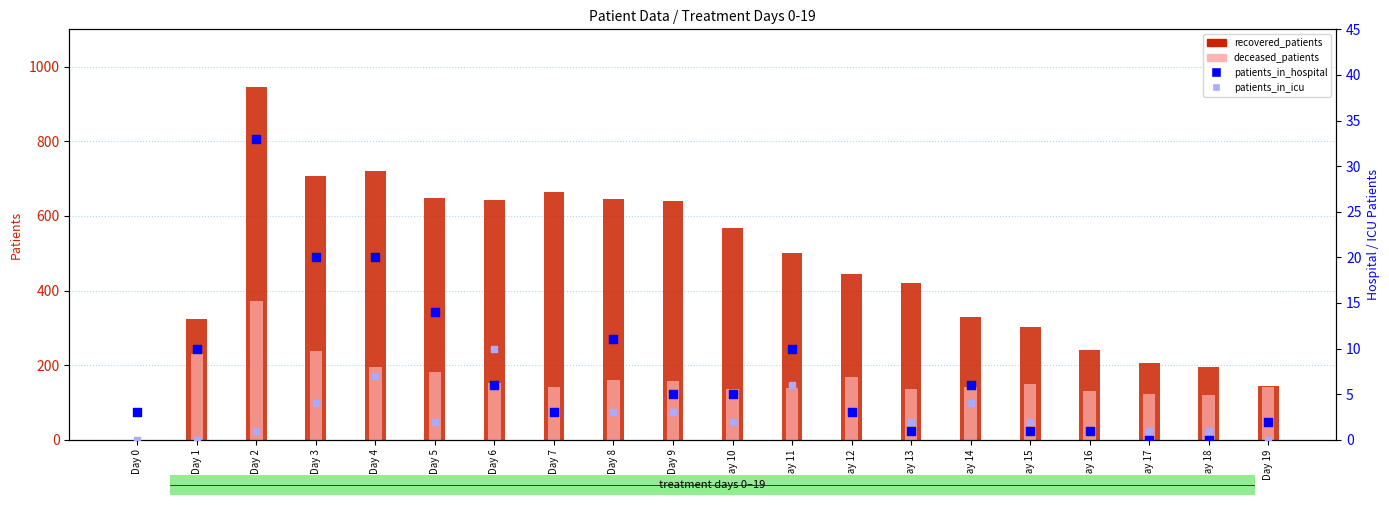

Which series contains the highest Y value?

recovered_patients